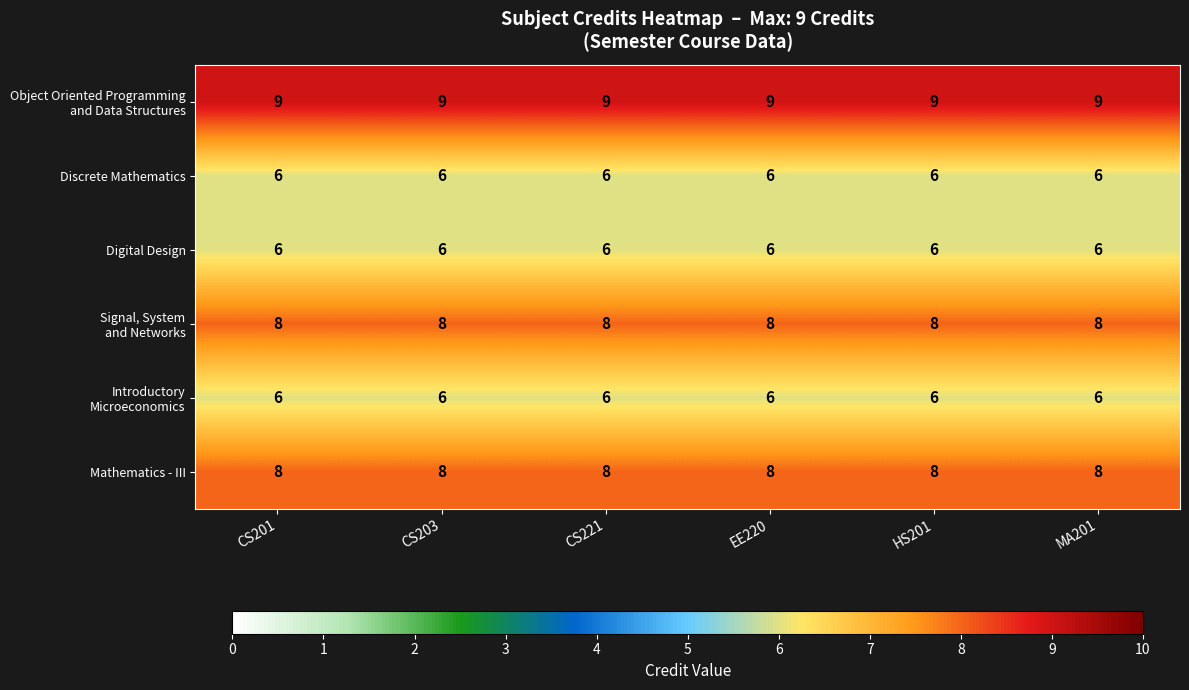

What is the difference between the highest and lowest values at EE220?

3